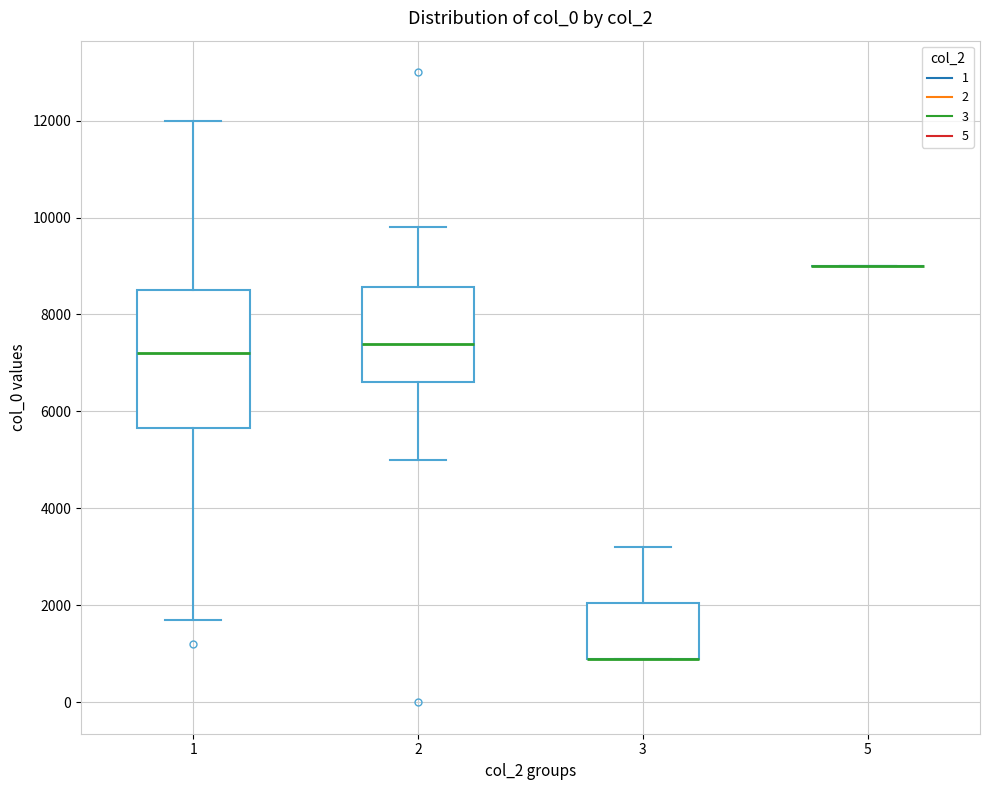

Comparing the boxes themselves (not the whiskers), which one is the tallest?

1